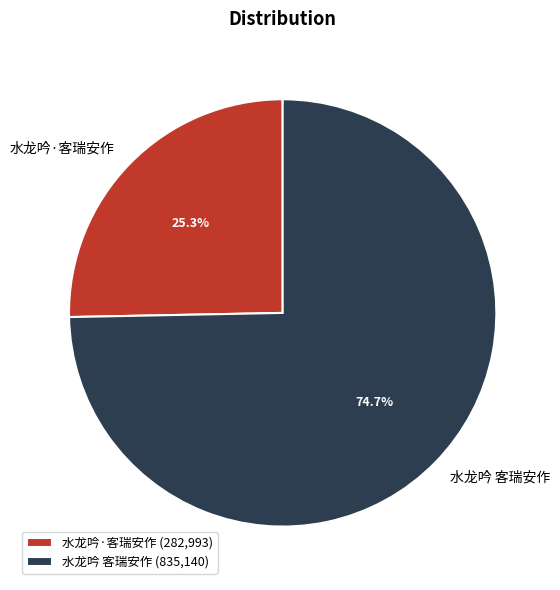

True or false: 水龙吟·客瑞安作 accounts for 36% of the total.

False